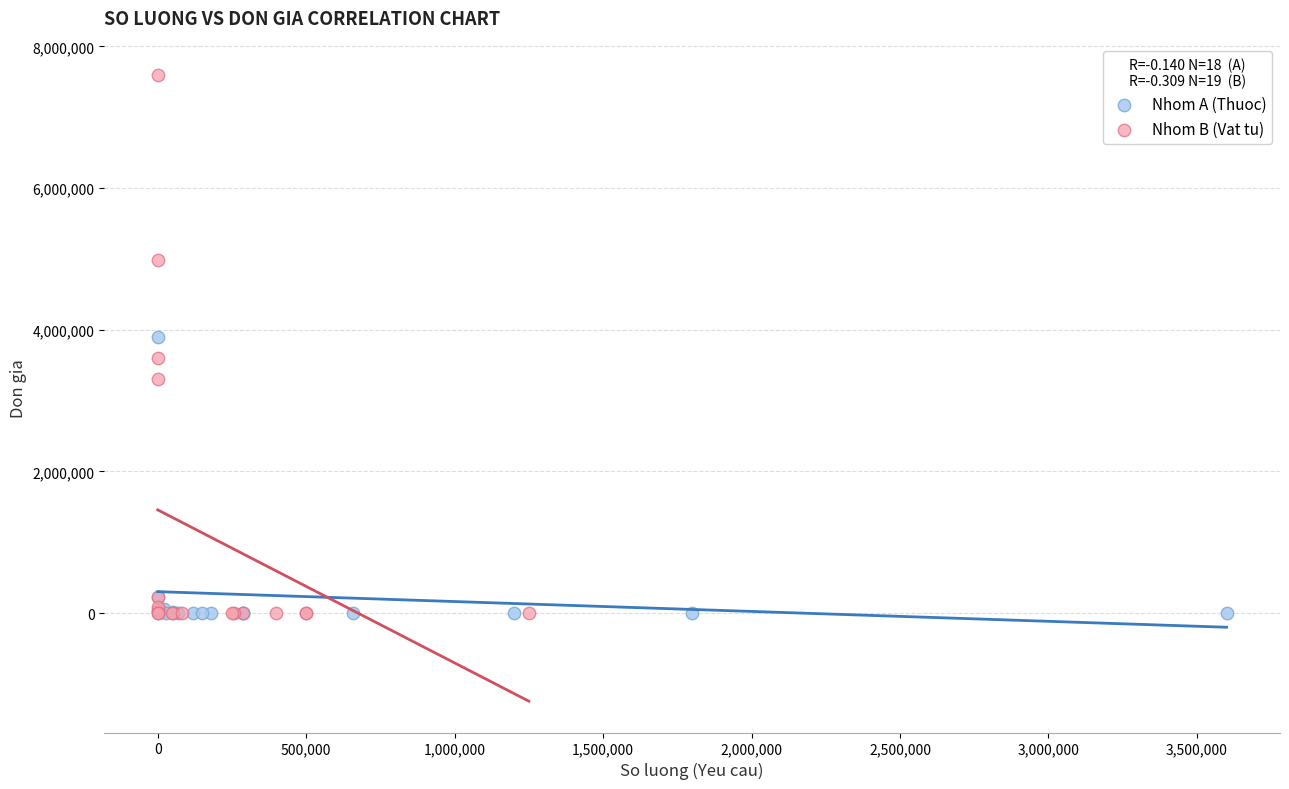

Which series contains the highest Y value?

Nhom B (Vat tu)